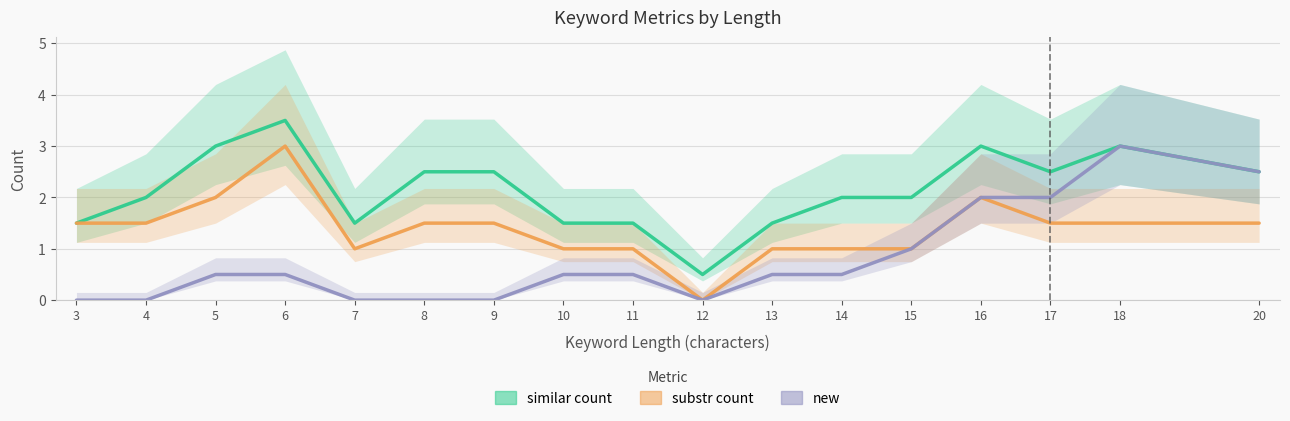

What is the difference between the similar count values at 3 and 5?

1.5